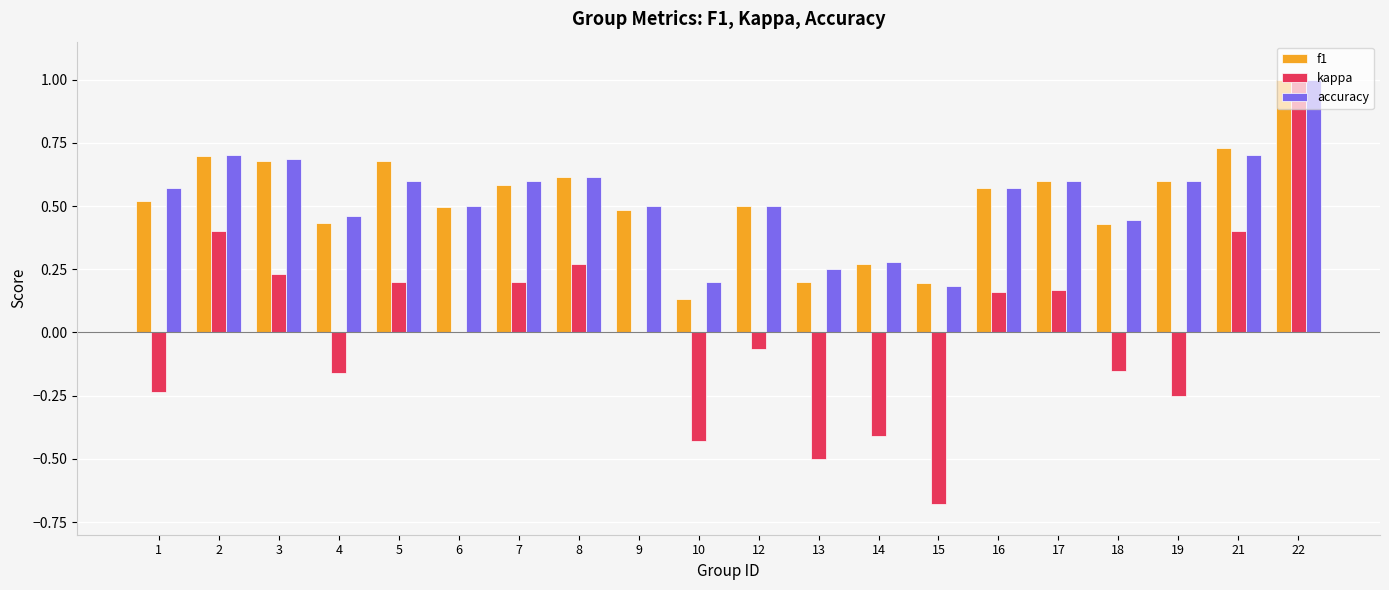

Which series changed the most between 13 and 14?

kappa